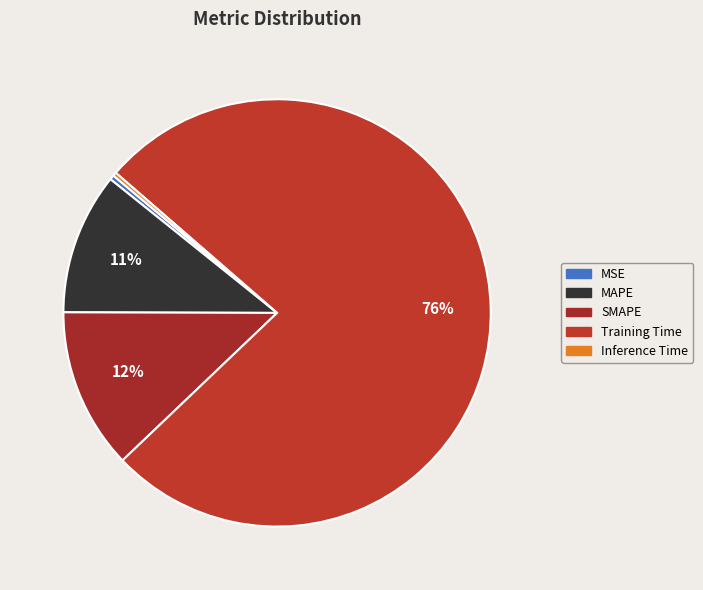

How many segments does this pie chart have?

5